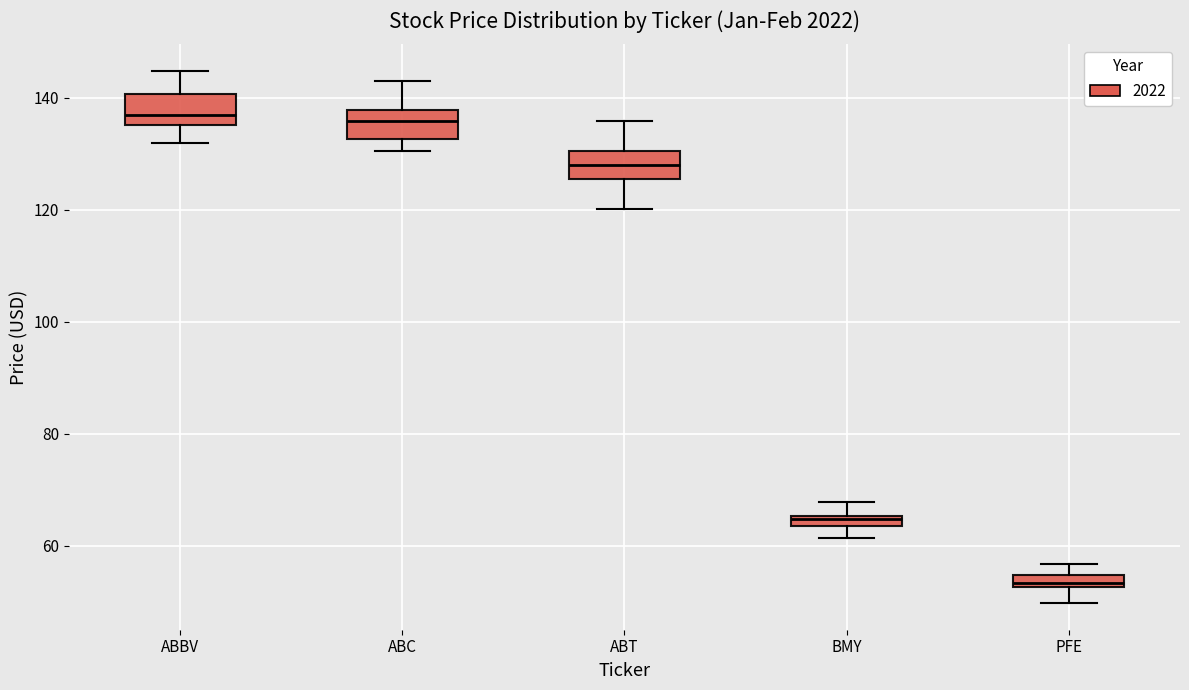

Where does the lower whisker of the box for ABBV end on the y-axis? The values are not printed on the chart, so give them approximately, as read against the axis.

132